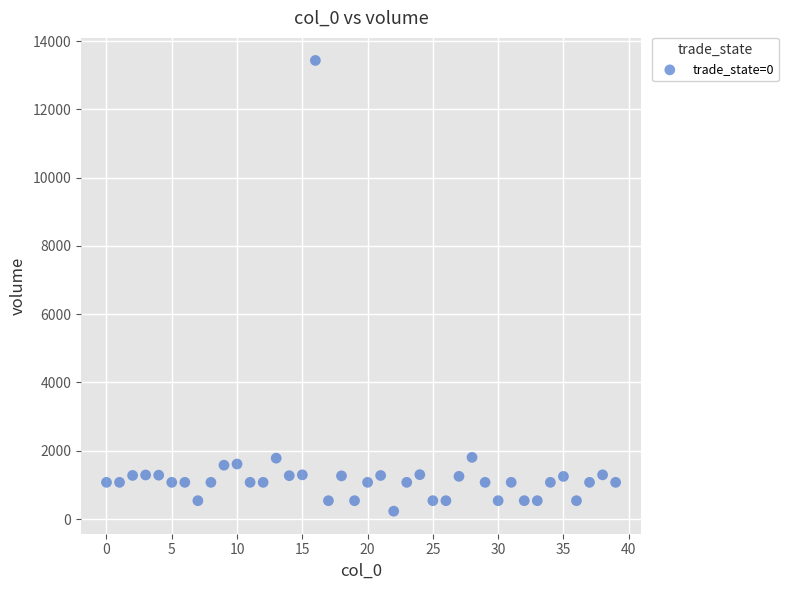

What is the range of Y values (max minus min)?

13201.6